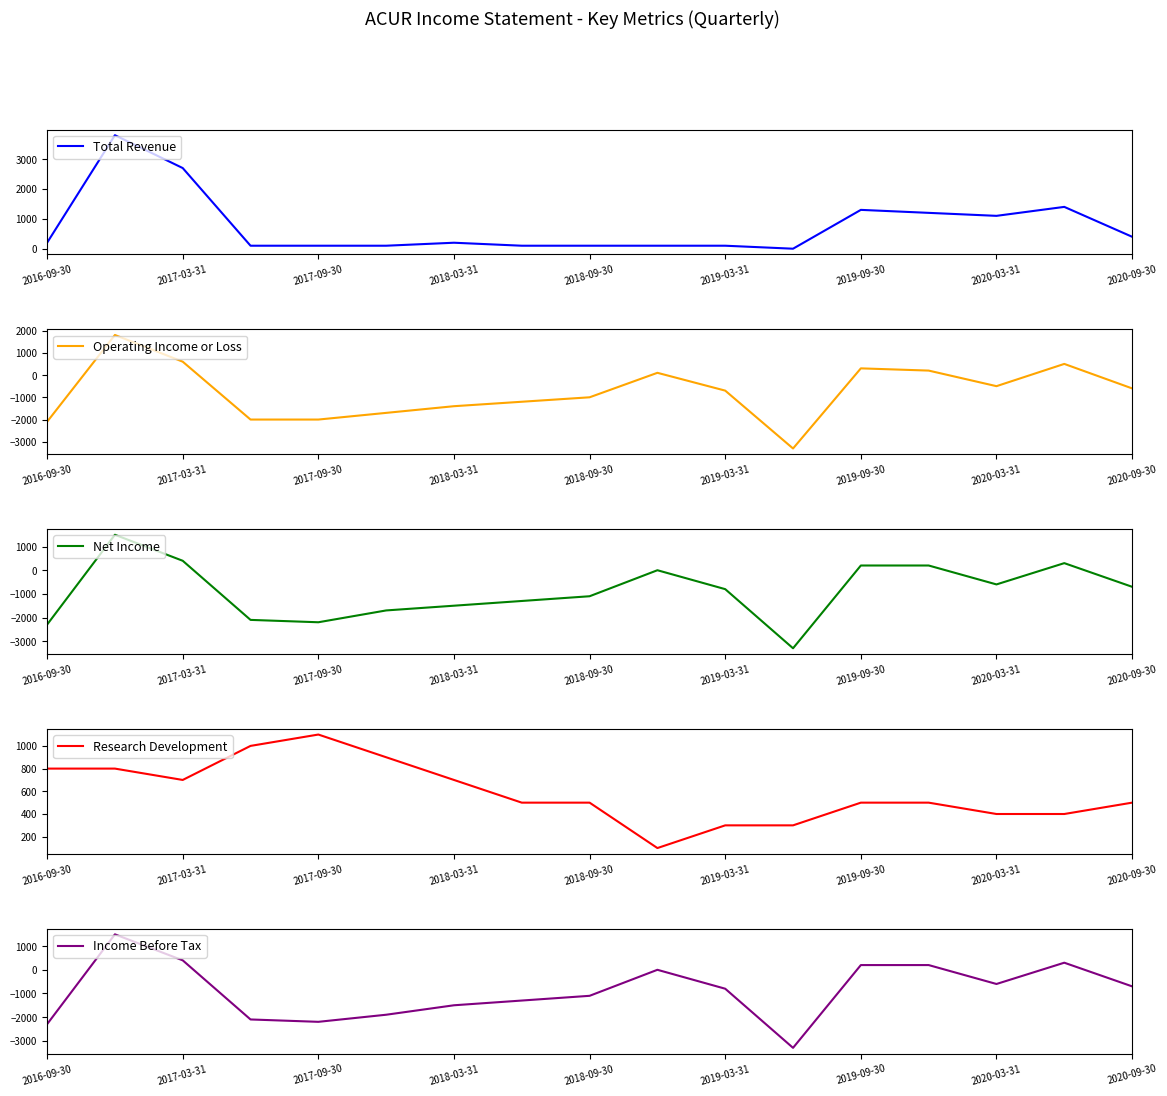

What value does the Operating Income or Loss series have at 2020-03-31, to the nearest 100?

-500